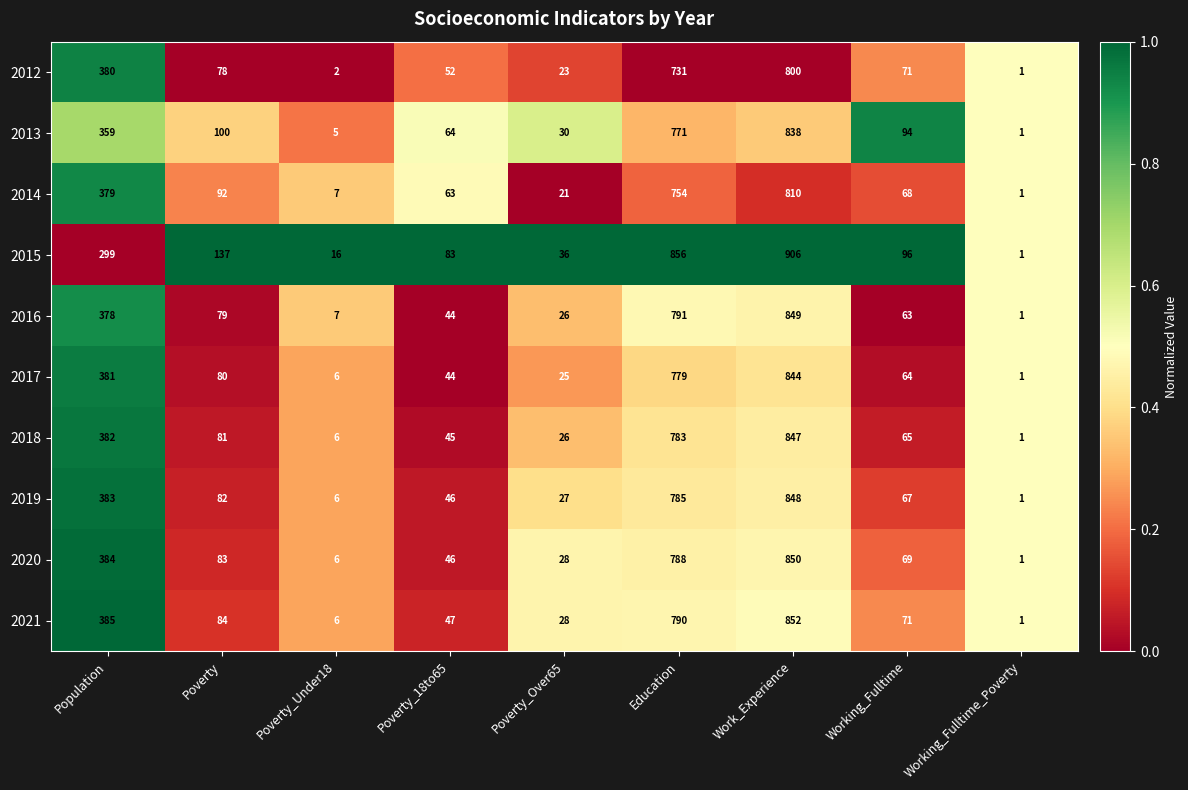

What is the difference between the maximum and second lowest values in the 2014 series?

803